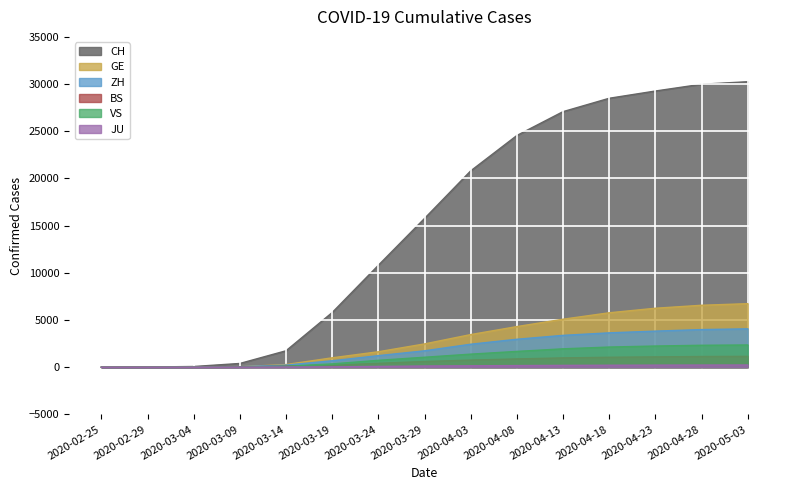

Reading right to left, what are all the values shown in this chart?

CH: 30251	29981	29264	28496	27078	24551	20802	15761	10800	5791	1740	395	73	20	1
GE: 6730	6562	6246	5765	5084	4302	3456	2466	1636	994	281	47	11	6	0
ZH: 4064	3986	3822	3640	3373	2960	2434	1736	1224	680	219	50	16	6	1
BS: 1150	1134	1094	1055	987	878	754	605	410	220	100	28	3	1	0
VS: 2353	2323	2243	2135	1946	1672	1383	1055	728	349	98	17	4	1	0
JU: 230	225	218	207	192	171	149	127	82	36	18	7	2	1	0